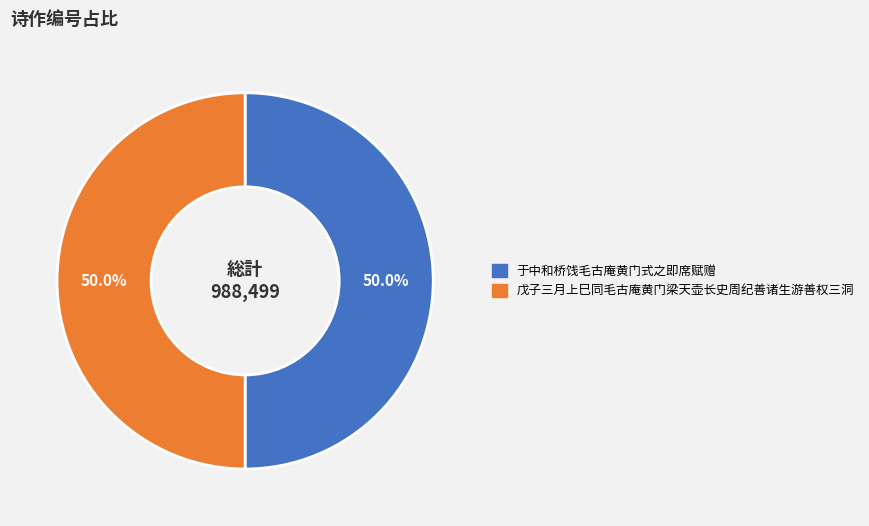

To the nearest percent, what portion does 戊子三月上巳同毛古庵黄门梁天壶长史周纪善诸生游善权三洞 represent?

50%